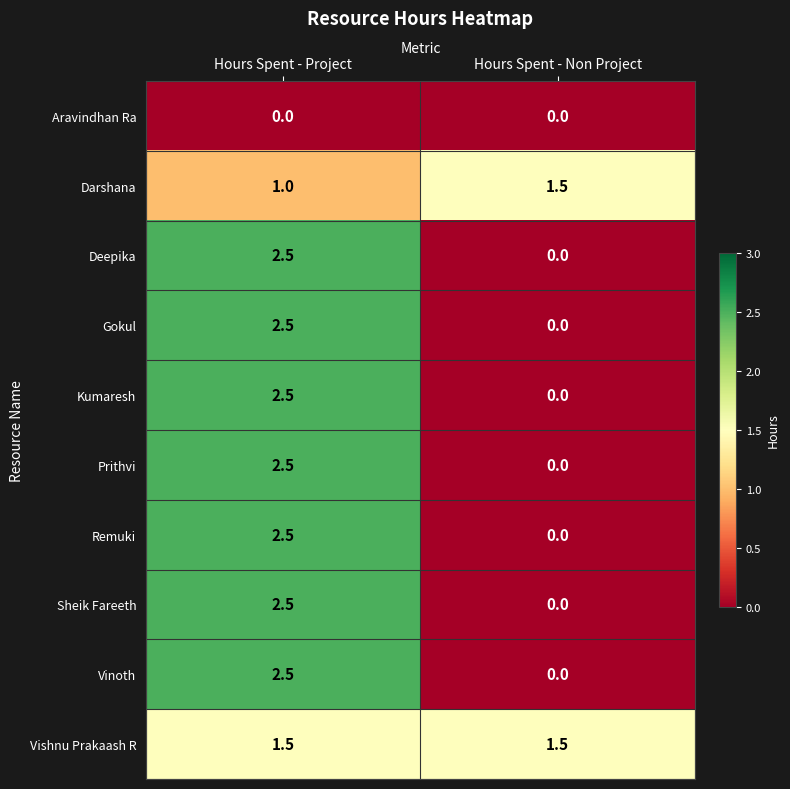

The Gokul series shows 2.5 at Hours Spent - Project. True or false?

True